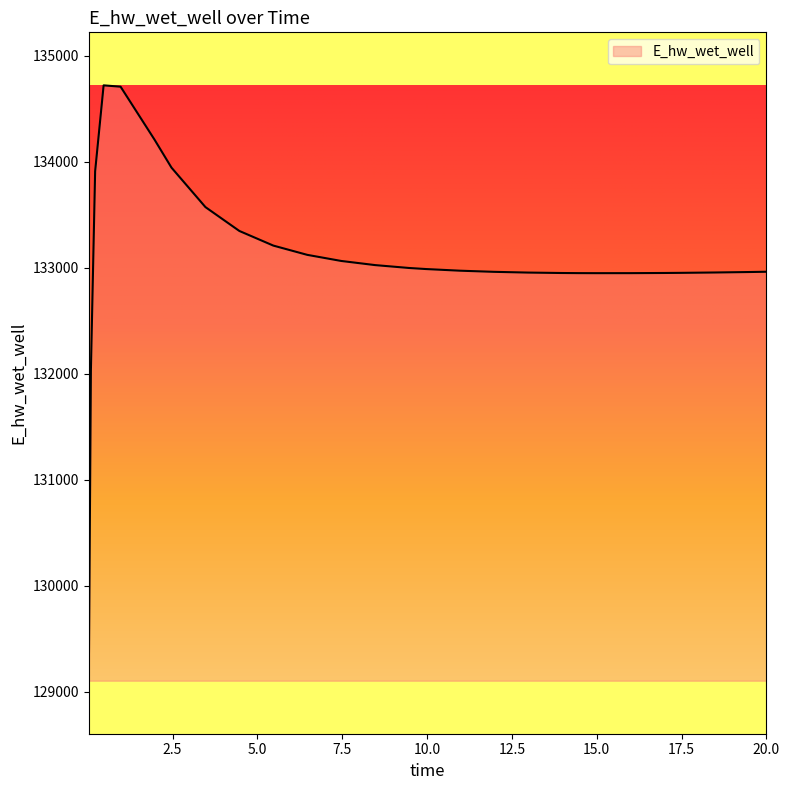

What is the greatest value displayed?

134718.6